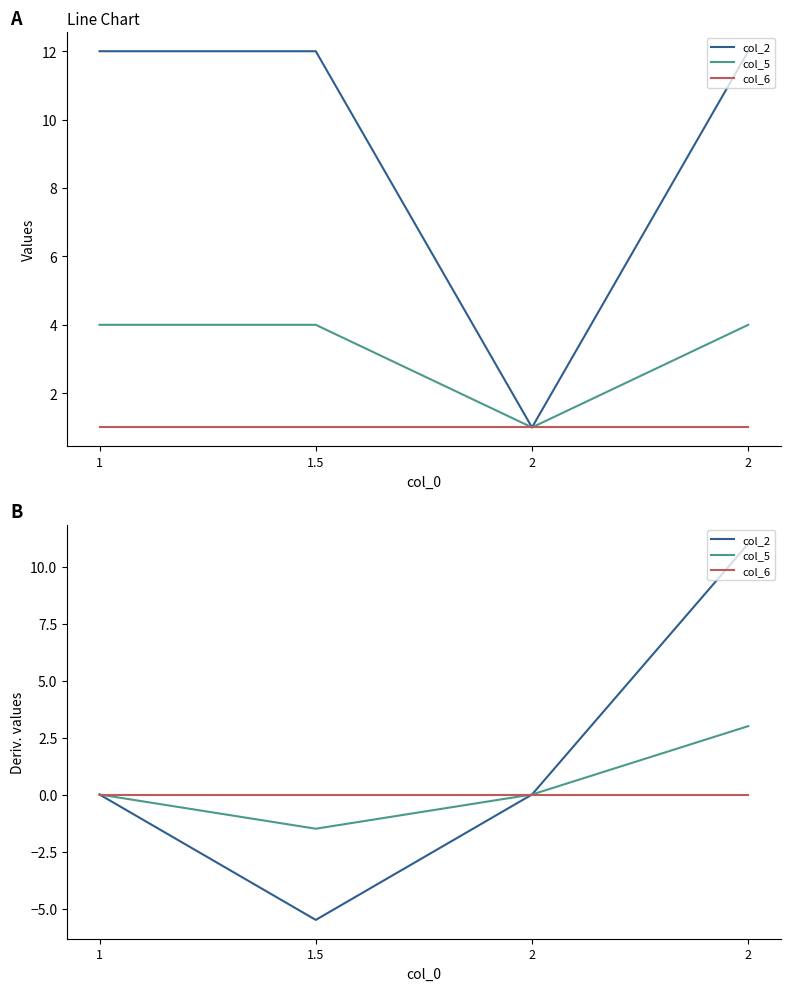

At which label does col_5 first exceed 0?

2